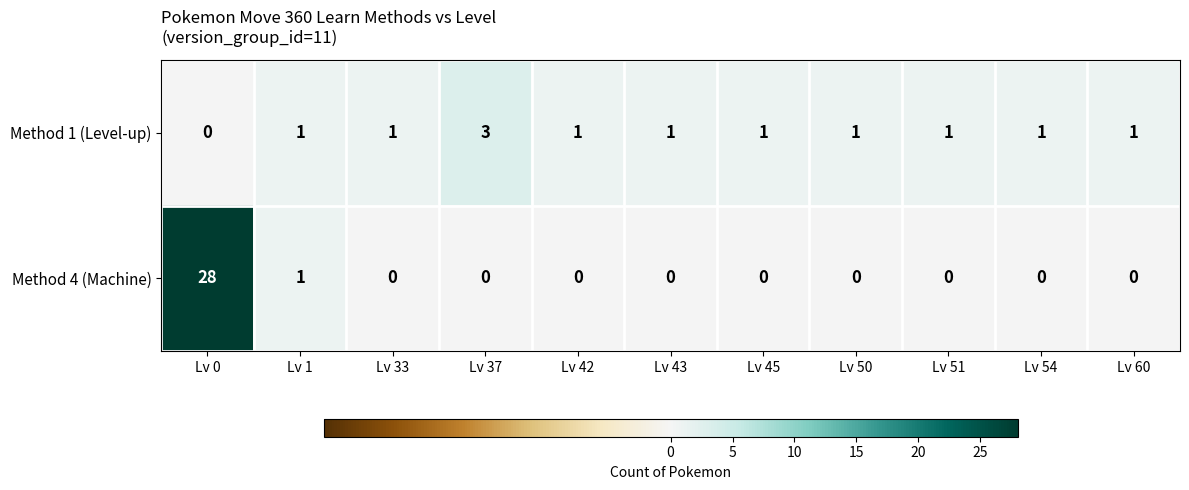

The value of Method 1 (Level-up) at Lv 0 is 2. True or false?

False